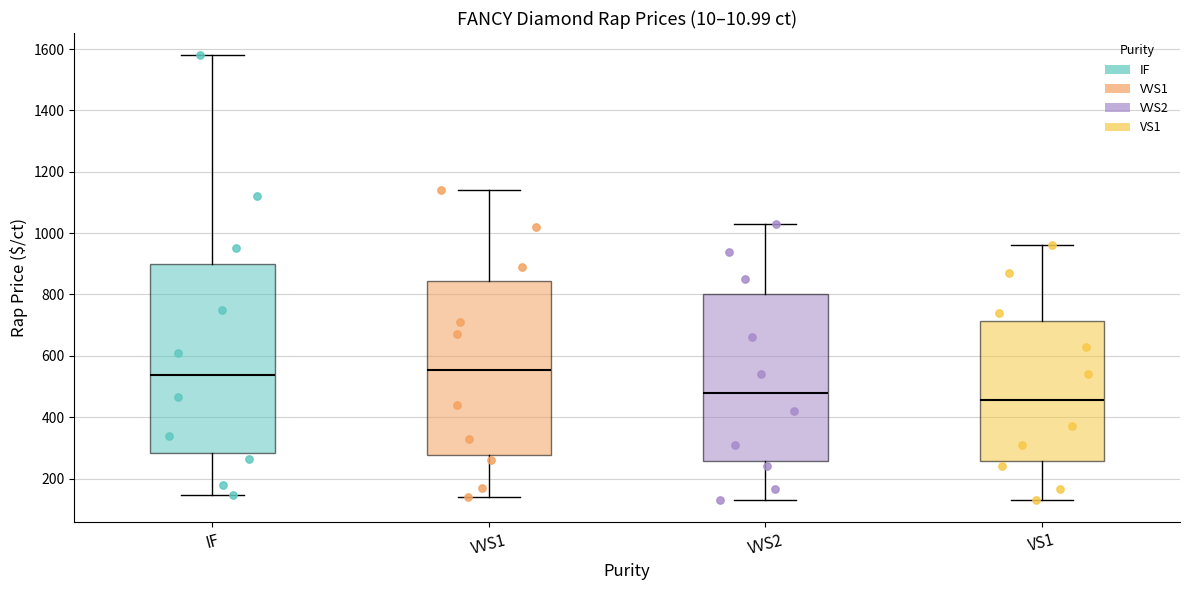

Where is the upper edge of the box for VVS2 on the y-axis? The values are not printed on the chart, so give them approximately, as read against the axis.

800